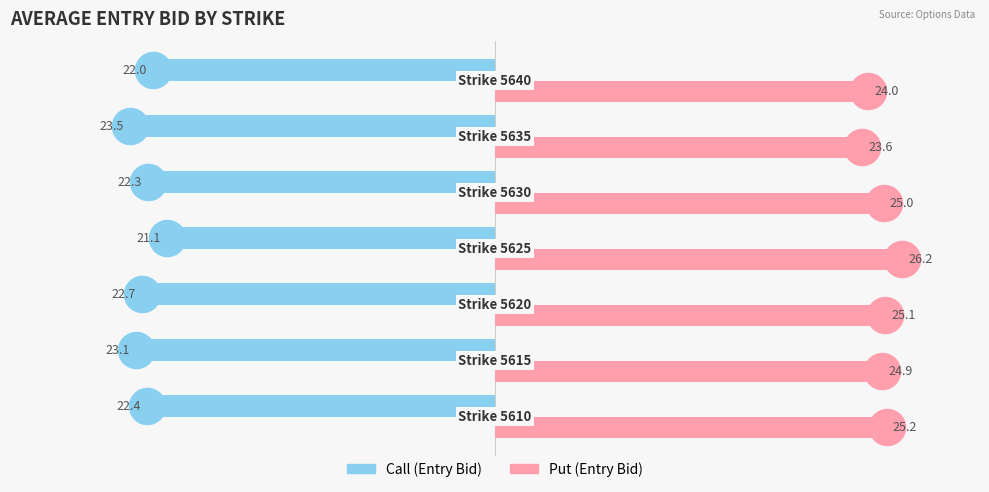

Rank the series by their maximum value, from lowest to highest.

Call (Entry Bid), Put (Entry Bid)